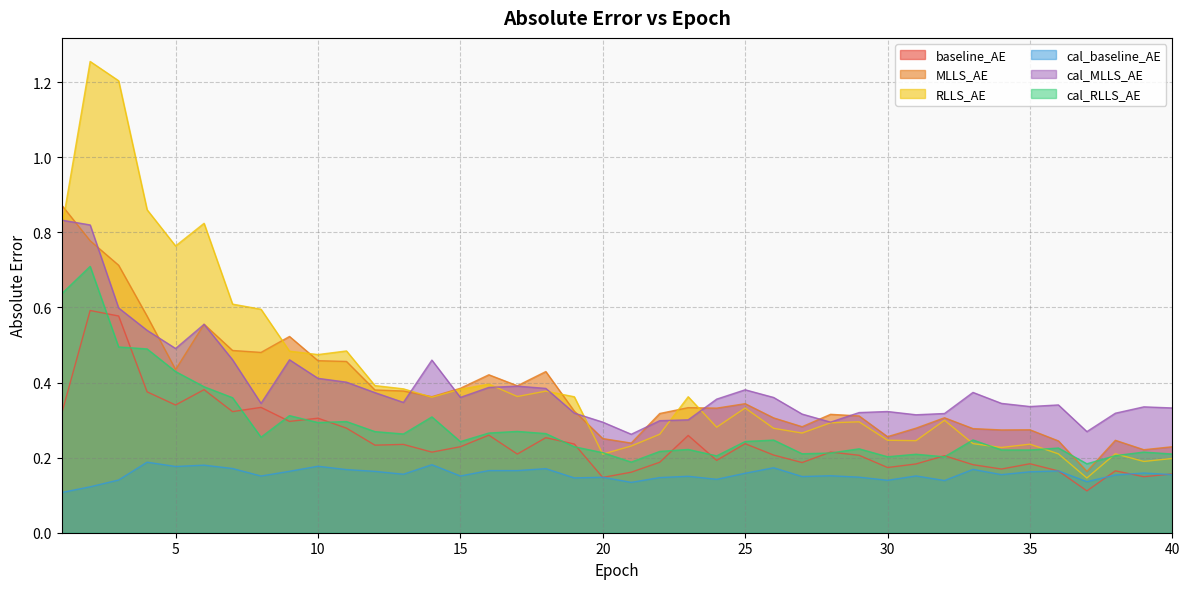

How many lines are shown in the chart?

6